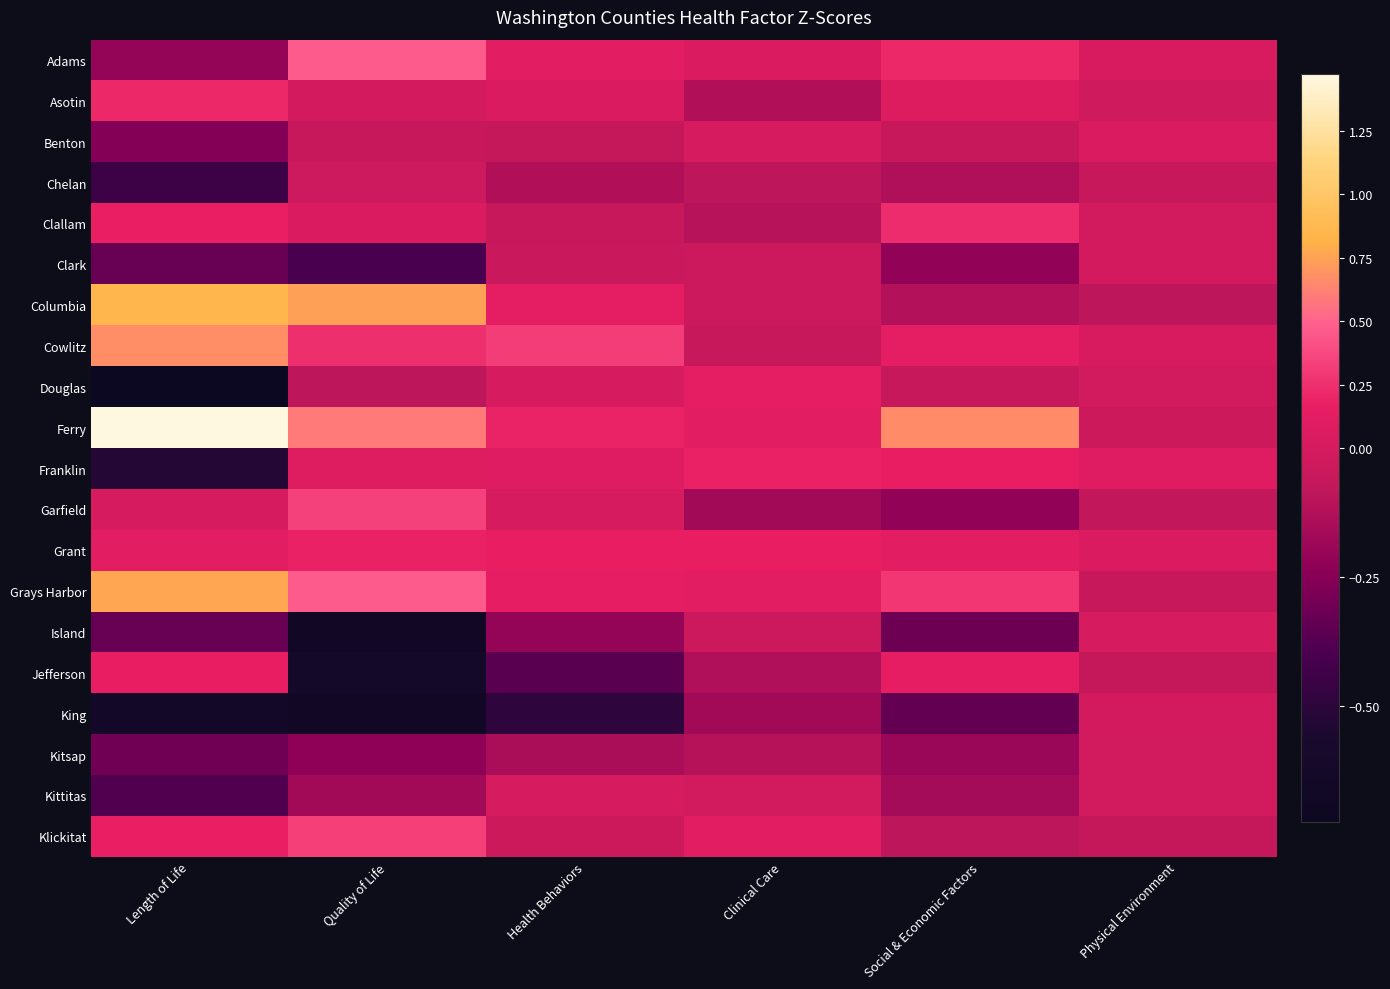

Reading left to right, list all the values displayed in this chart.

Adams: Length of Life=-0.2	Quality of Life=0.5	Health Behaviors=0.1	Clinical Care=0.0	Social & Economic Factors=0.2	Physical Environment=0.0
Asotin: Length of Life=0.2	Quality of Life=-0.0	Health Behaviors=0.0	Clinical Care=-0.1	Social & Economic Factors=0.1	Physical Environment=-0.0
Benton: Length of Life=-0.3	Quality of Life=-0.1	Health Behaviors=-0.1	Clinical Care=0.0	Social & Economic Factors=-0.1	Physical Environment=0.1
Chelan: Length of Life=-0.4	Quality of Life=-0.0	Health Behaviors=-0.1	Clinical Care=-0.1	Social & Economic Factors=-0.1	Physical Environment=-0.1
Clallam: Length of Life=0.2	Quality of Life=0.0	Health Behaviors=-0.1	Clinical Care=-0.1	Social & Economic Factors=0.2	Physical Environment=-0.0
Clark: Length of Life=-0.3	Quality of Life=-0.4	Health Behaviors=-0.0	Clinical Care=-0.0	Social & Economic Factors=-0.2	Physical Environment=-0.0
Columbia: Length of Life=0.8	Quality of Life=0.7	Health Behaviors=0.1	Clinical Care=-0.0	Social & Economic Factors=-0.1	Physical Environment=-0.1
Cowlitz: Length of Life=0.7	Quality of Life=0.2	Health Behaviors=0.3	Clinical Care=-0.1	Social & Economic Factors=0.1	Physical Environment=0.0
Douglas: Length of Life=-0.7	Quality of Life=-0.1	Health Behaviors=0.0	Clinical Care=0.1	Social & Economic Factors=-0.1	Physical Environment=-0.0
Ferry: Length of Life=1.5	Quality of Life=0.6	Health Behaviors=0.2	Clinical Care=0.1	Social & Economic Factors=0.7	Physical Environment=-0.0
Franklin: Length of Life=-0.5	Quality of Life=0.1	Health Behaviors=0.1	Clinical Care=0.2	Social & Economic Factors=0.1	Physical Environment=0.1
Garfield: Length of Life=0.0	Quality of Life=0.3	Health Behaviors=0.0	Clinical Care=-0.2	Social & Economic Factors=-0.2	Physical Environment=-0.1
Grant: Length of Life=0.1	Quality of Life=0.2	Health Behaviors=0.2	Clinical Care=0.2	Social & Economic Factors=0.1	Physical Environment=0.0
Grays Harbor: Length of Life=0.8	Quality of Life=0.5	Health Behaviors=0.1	Clinical Care=0.1	Social & Economic Factors=0.3	Physical Environment=-0.1
Island: Length of Life=-0.3	Quality of Life=-0.6	Health Behaviors=-0.2	Clinical Care=-0.0	Social & Economic Factors=-0.3	Physical Environment=0.0
Jefferson: Length of Life=0.2	Quality of Life=-0.6	Health Behaviors=-0.4	Clinical Care=-0.1	Social & Economic Factors=0.1	Physical Environment=-0.1
King: Length of Life=-0.6	Quality of Life=-0.7	Health Behaviors=-0.5	Clinical Care=-0.2	Social & Economic Factors=-0.3	Physical Environment=-0.0
Kitsap: Length of Life=-0.3	Quality of Life=-0.2	Health Behaviors=-0.1	Clinical Care=-0.1	Social & Economic Factors=-0.2	Physical Environment=-0.0
Kittitas: Length of Life=-0.4	Quality of Life=-0.2	Health Behaviors=0.0	Clinical Care=-0.0	Social & Economic Factors=-0.2	Physical Environment=-0.0
Klickitat: Length of Life=0.2	Quality of Life=0.3	Health Behaviors=-0.0	Clinical Care=0.1	Social & Economic Factors=-0.1	Physical Environment=-0.1